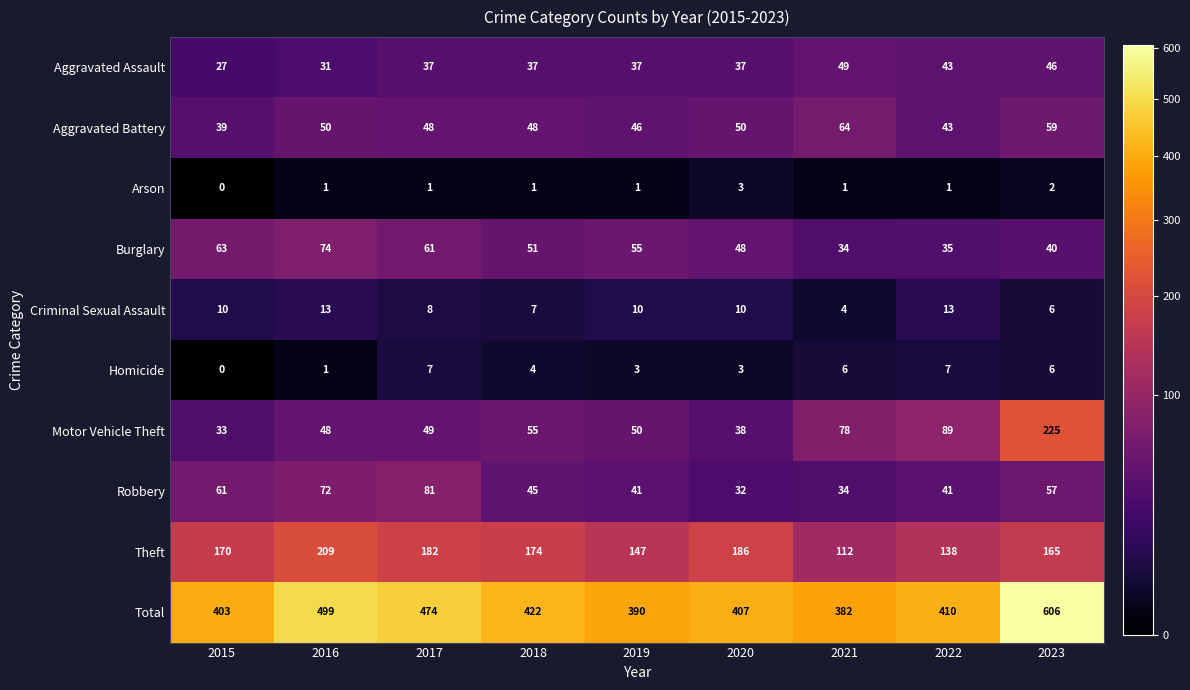

True or false: Burglary has a value of 21 at 2020.

False